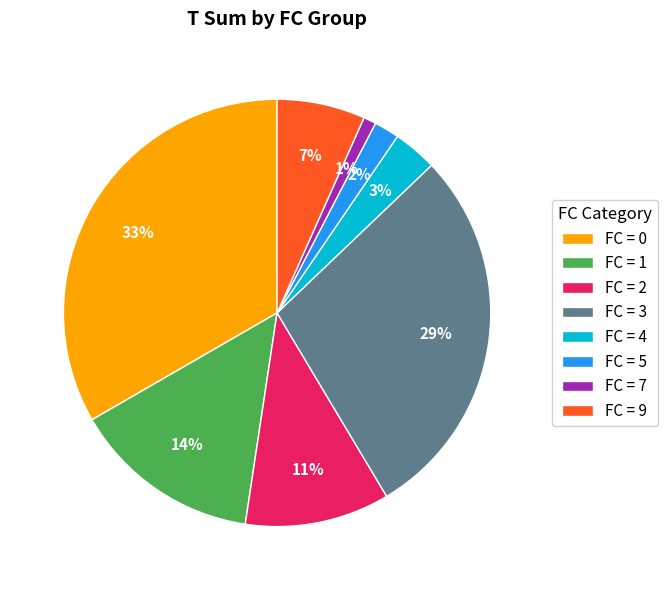

Between FC = 7 and FC = 3, which is larger?

FC = 3